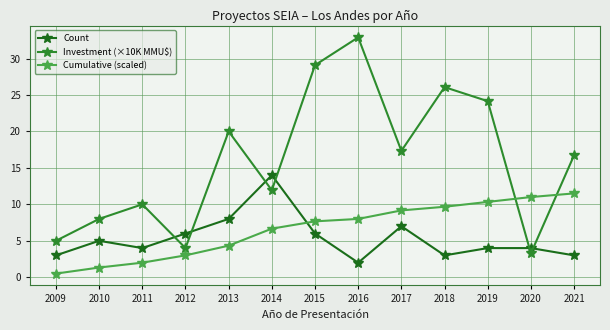

What is the total value across all series at 2015?

42.8